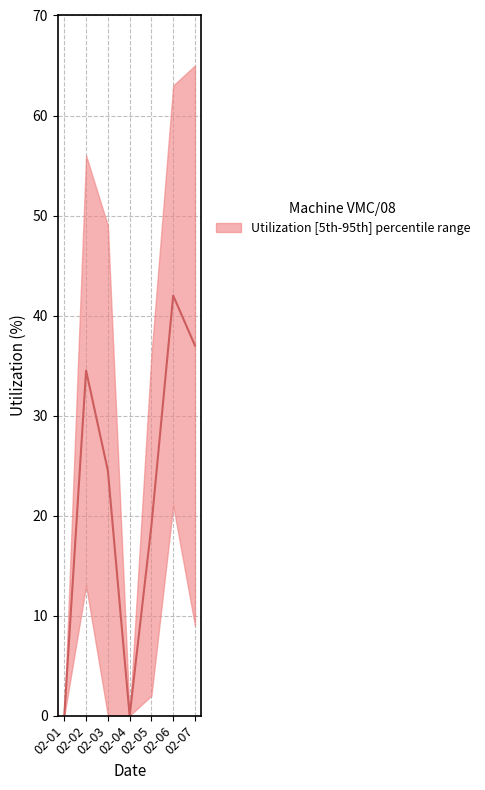

List the series in order of their overall mean, lowest first.

utilization_lower, utilization_mid, utilization_upper